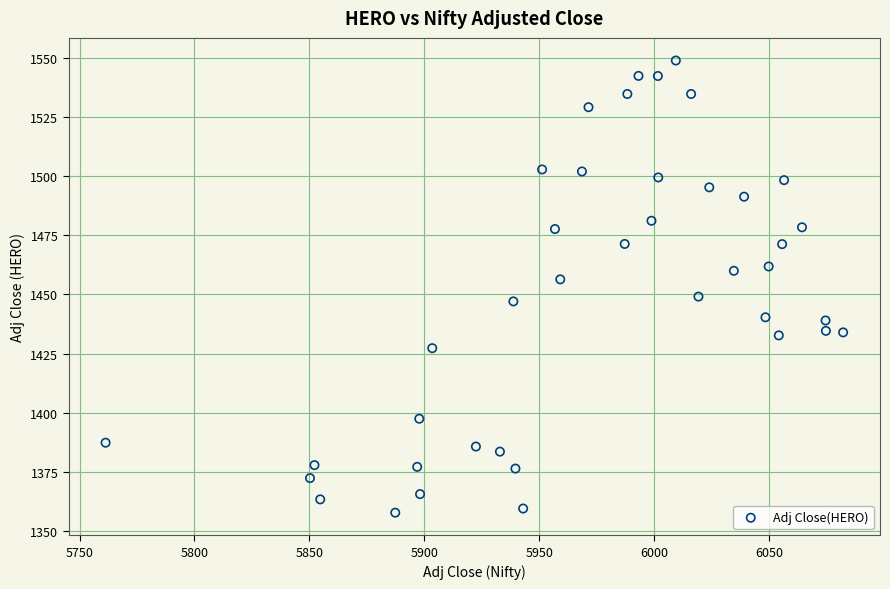

What is the range of X values (max minus min)?

320.9